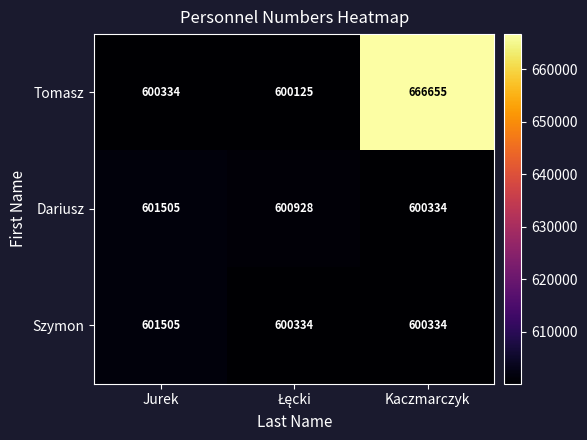

What is the lowest value of the Tomasz series?

600125